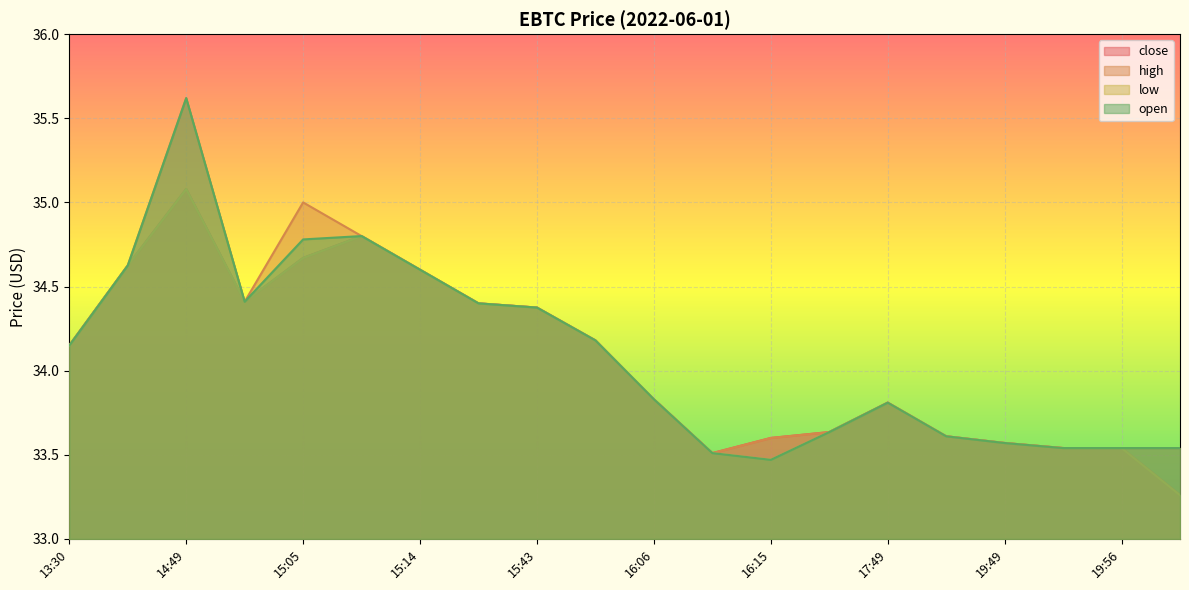

What is the minimum value shown in the chart?

33.3